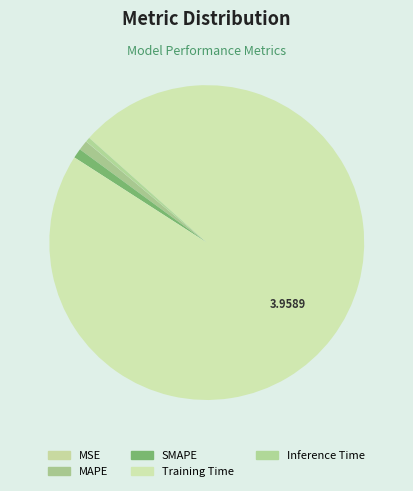

Count the number of slices in the pie.

5